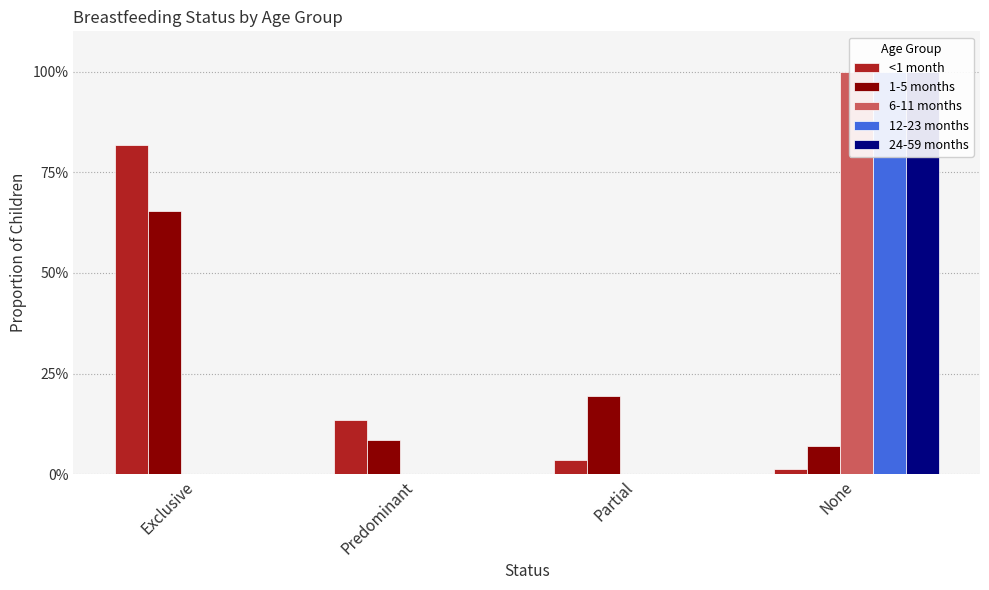

Is it true that 6-11 months equals 1.6 at None?

False